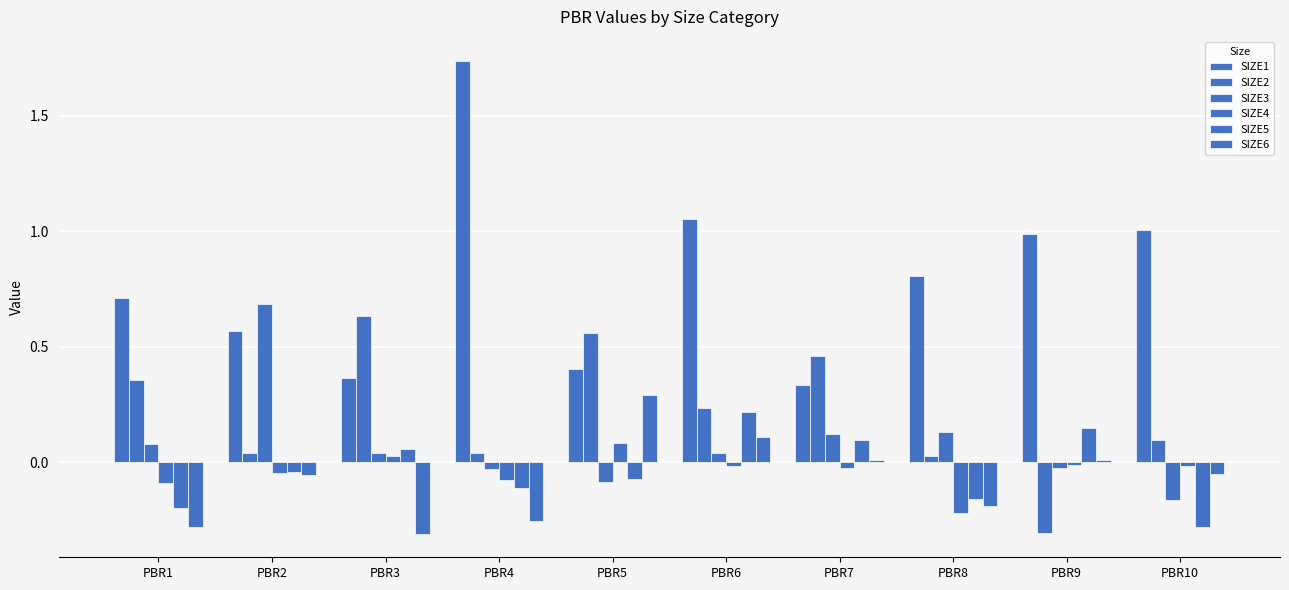

What is the maximum value shown in the chart?

1.7